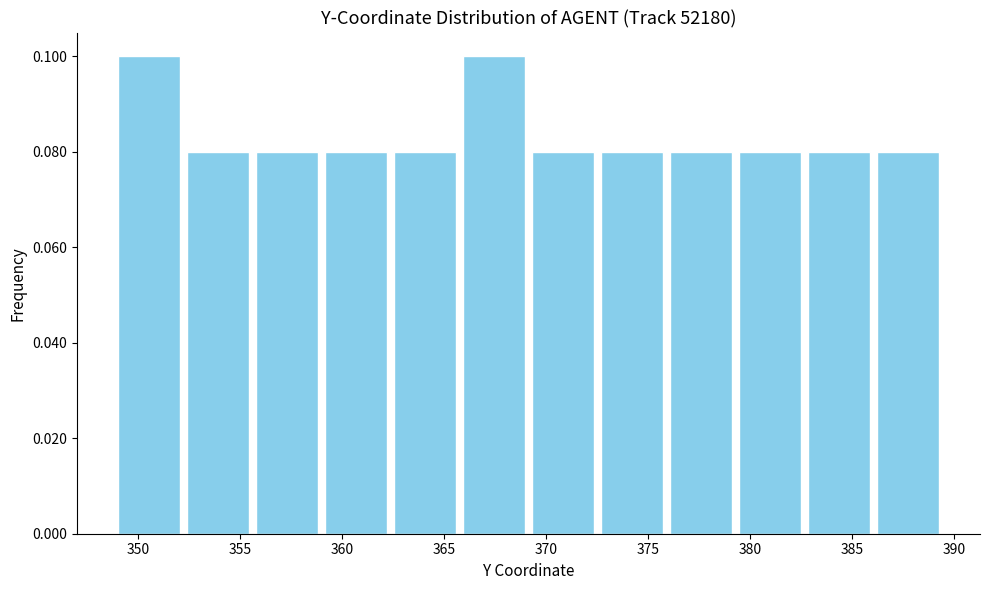

Reading left to right, list every bar in this chart as the range it spans on the x-axis followed by its height. Neither the bar edges nor the heights are printed on the chart, so give them approximately, as read against the axes.

349.0 to 352.0: 0.10
352.0 to 355.5: 0.08
355.5 to 359.0: 0.08
359.0 to 362.5: 0.08
362.5 to 366.0: 0.08
366.0 to 369.0: 0.10
369.0 to 372.5: 0.08
372.5 to 376.0: 0.08
376.0 to 379.5: 0.08
379.5 to 382.5: 0.08
382.5 to 386.0: 0.08
386.0 to 389.5: 0.08